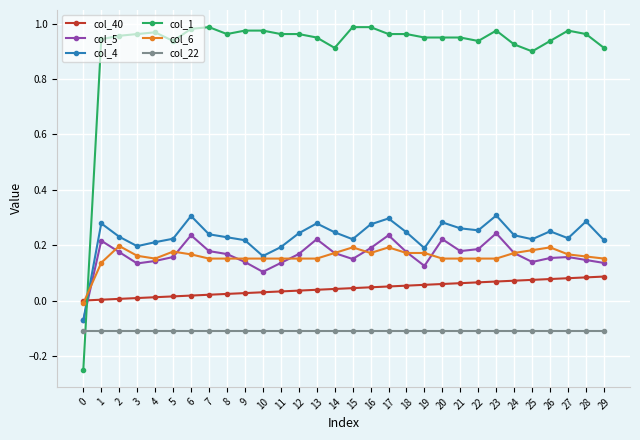

Which series has the largest total across all categories?

col_1